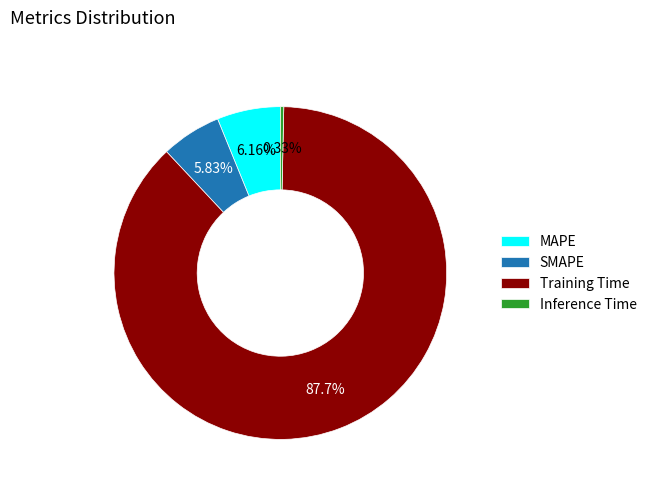

What is the largest slice in the pie chart?

Training Time